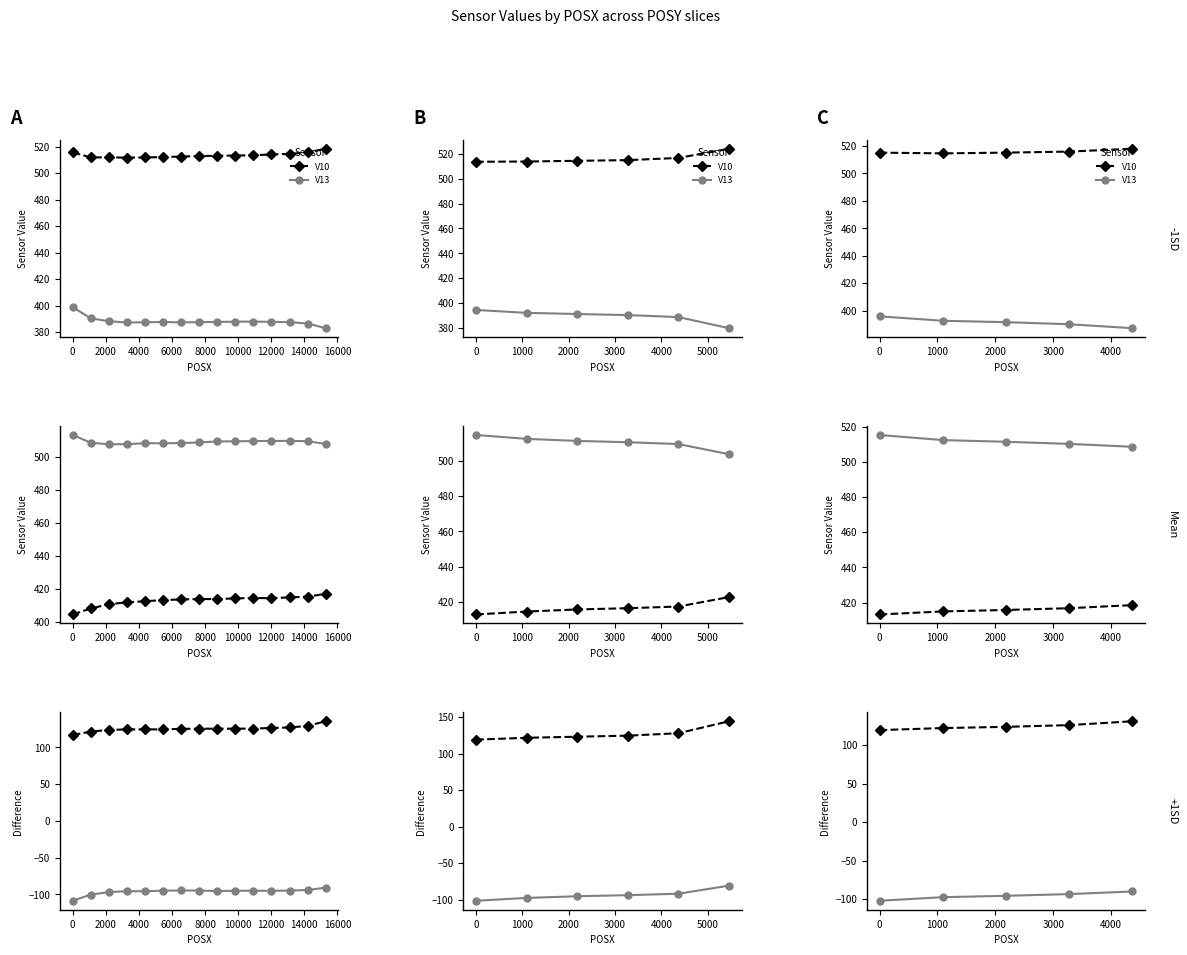

Which series has the widest spread of values?

V20-V23